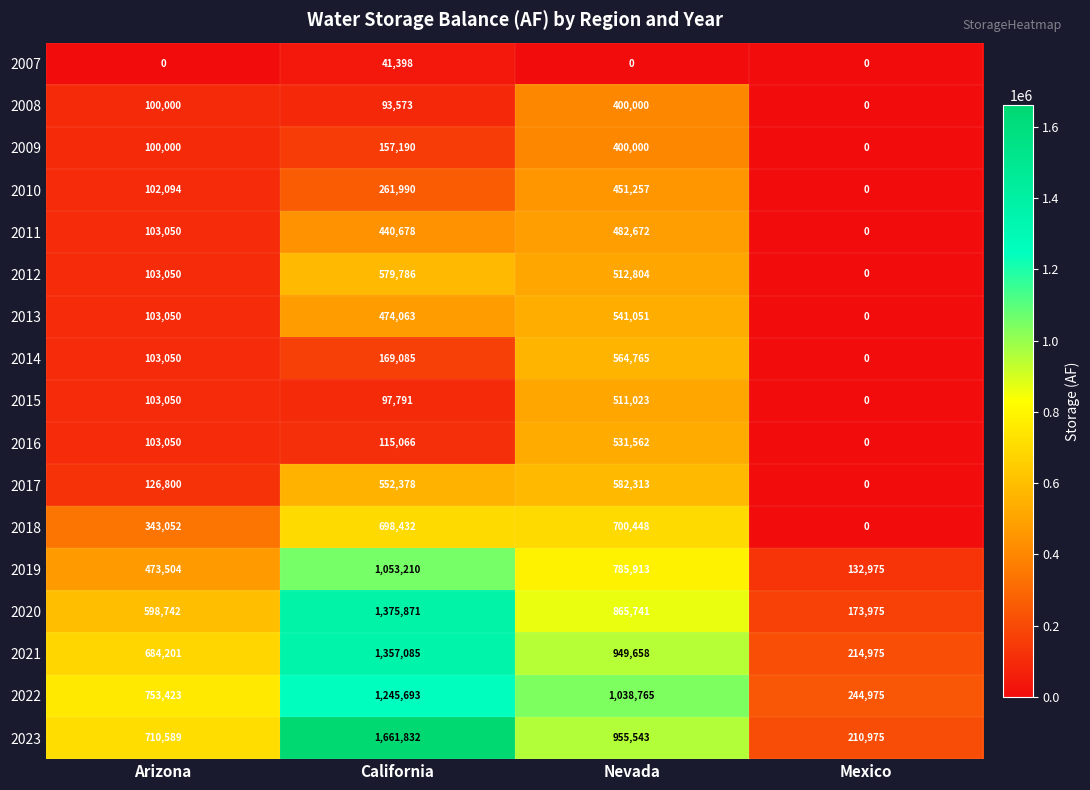

The 2016 series shows 51071 at Arizona. True or false?

False